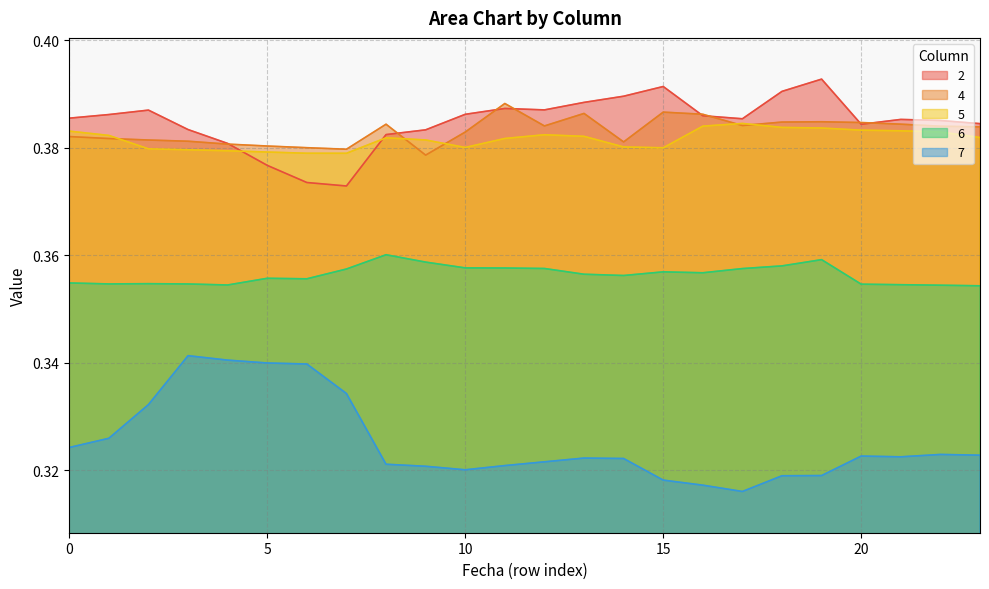

Rank the categories by 5 value from lowest to highest.

7, 6, 5, 4, 3, 2, 15, 10, 14, 9, 11, 8, 23, 13, 1, 12, 22, 0, 21, 20, 19, 18, 16, 17